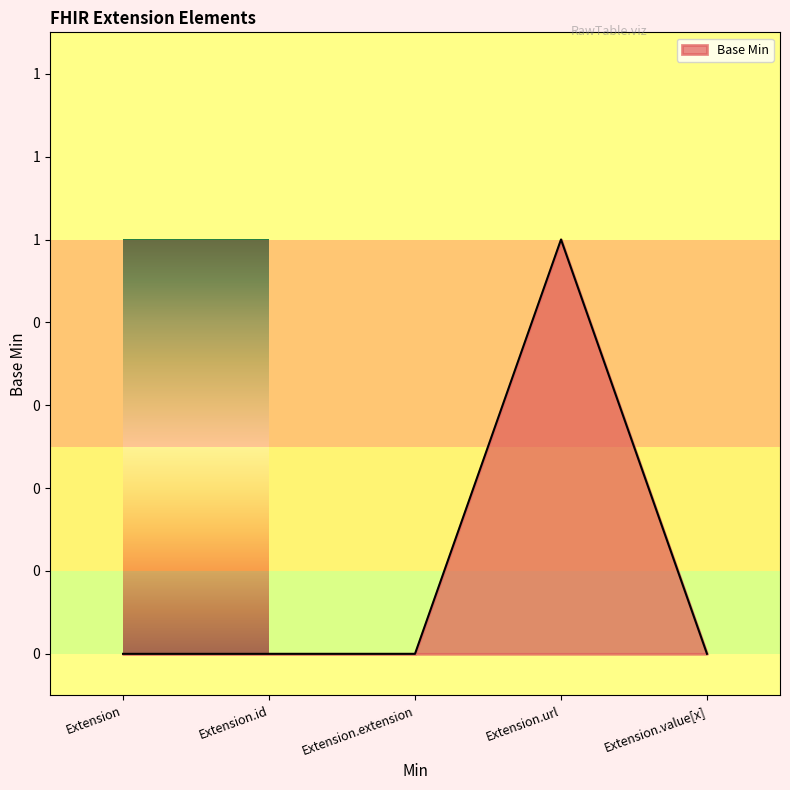

Does the chart have visible grid lines?

No